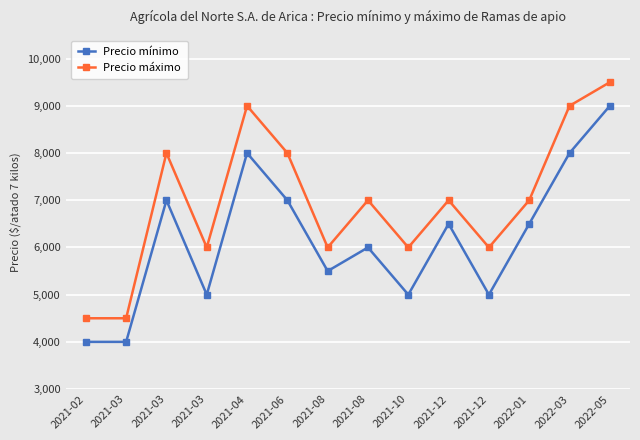

What is the difference between the maximum and minimum values in the Precio máximo series?

5000